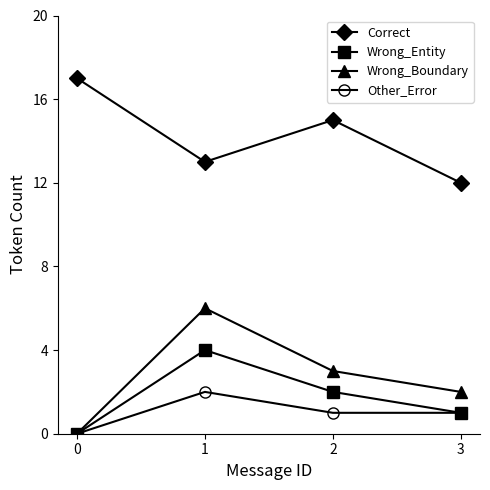

What is the maximum value shown in the chart?

17